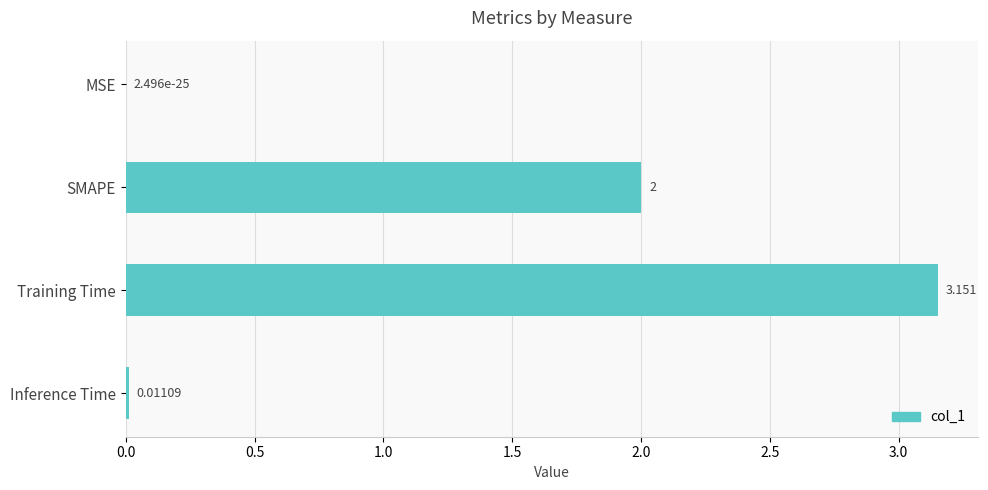

How many categories are shown in the chart?

4